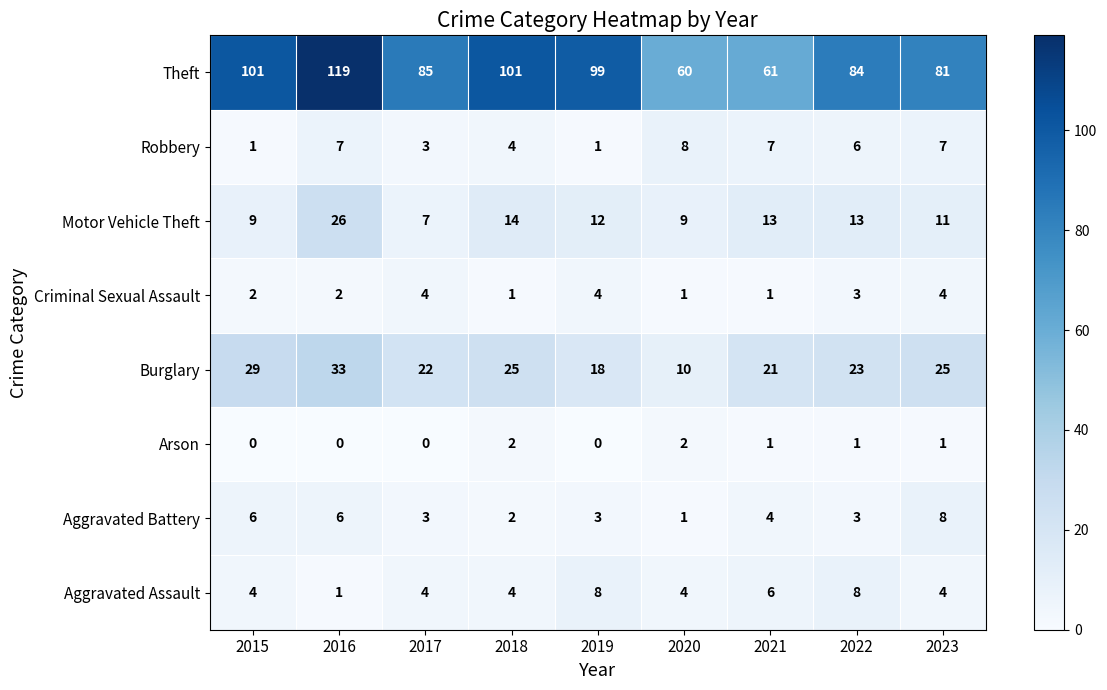

How many Arson values are between 0 and 1?

7